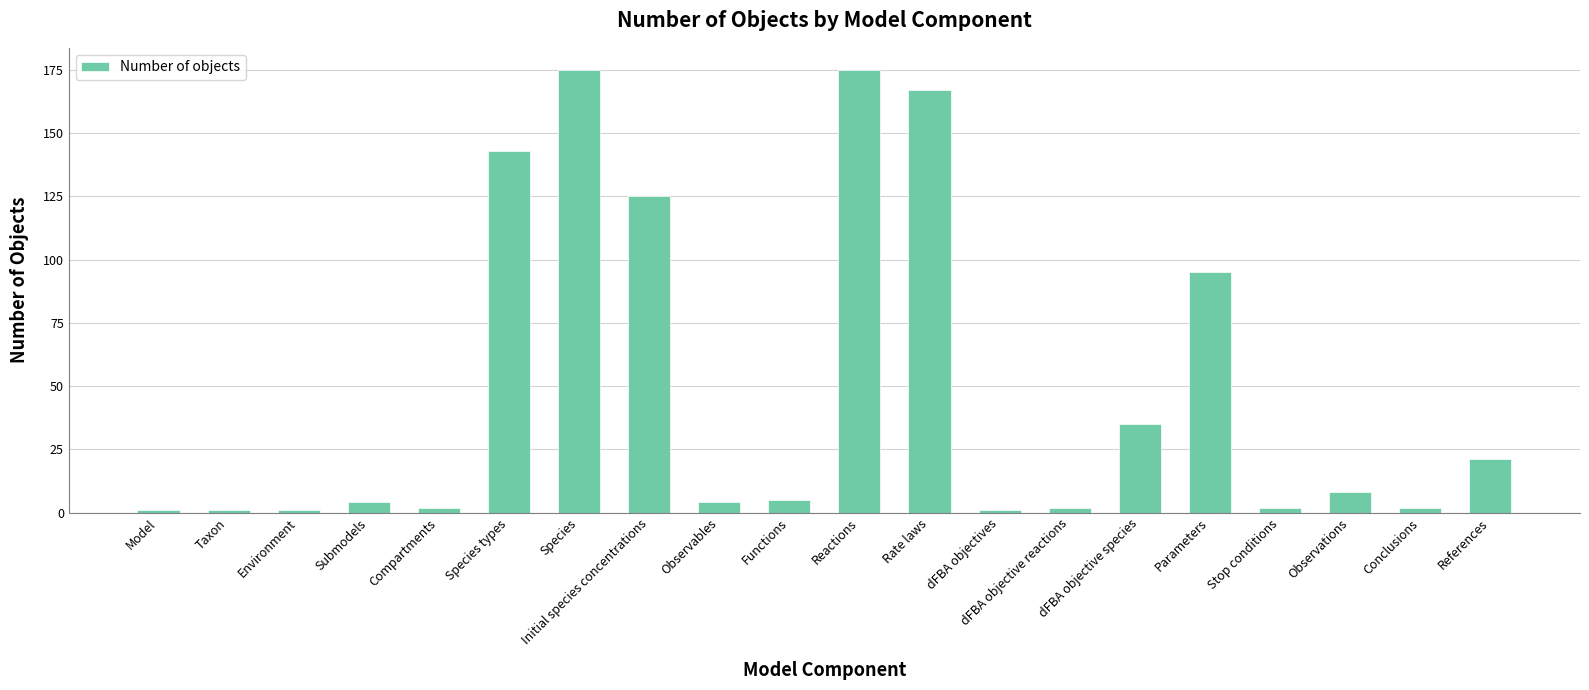

Which has a higher value, Parameters or Observables?

Parameters